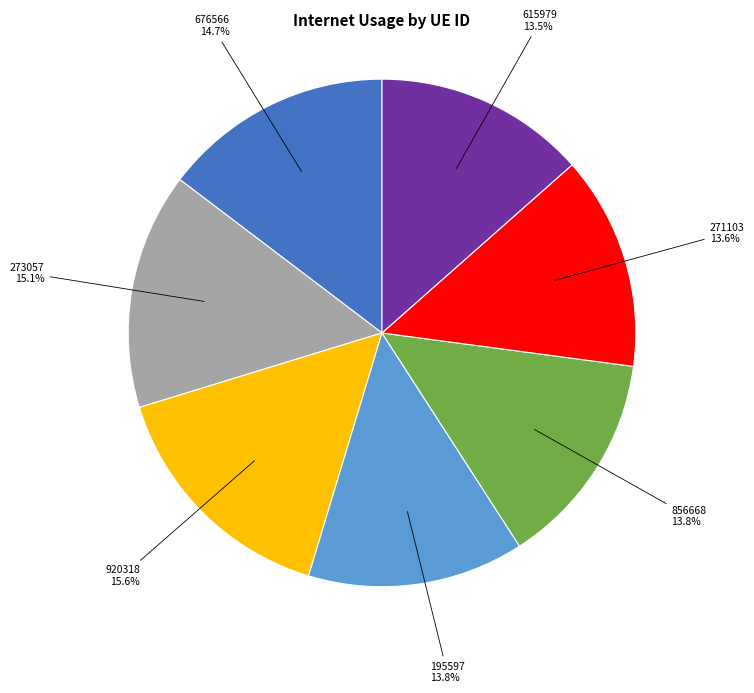

Does any single category account for the majority?

No